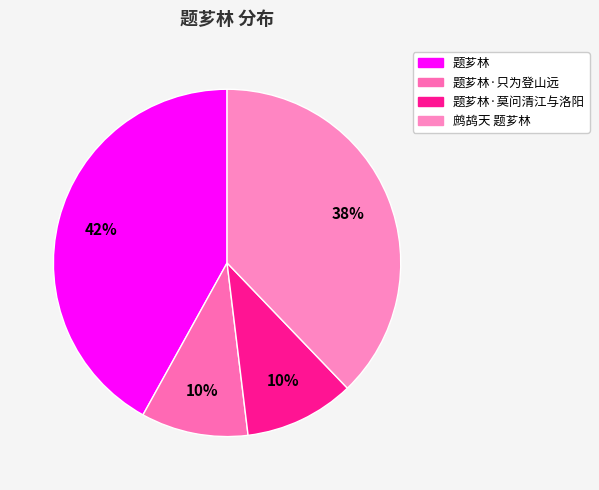

Count the number of slices in the pie.

4